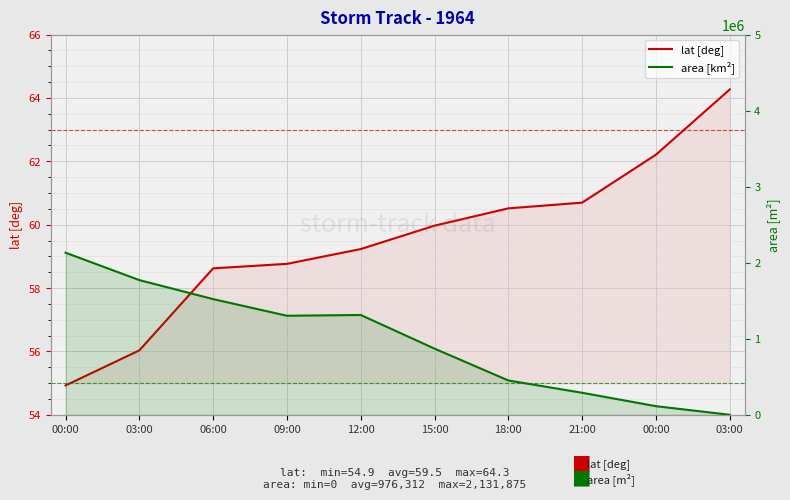

What is the label of the 9th point from the right?

03:00